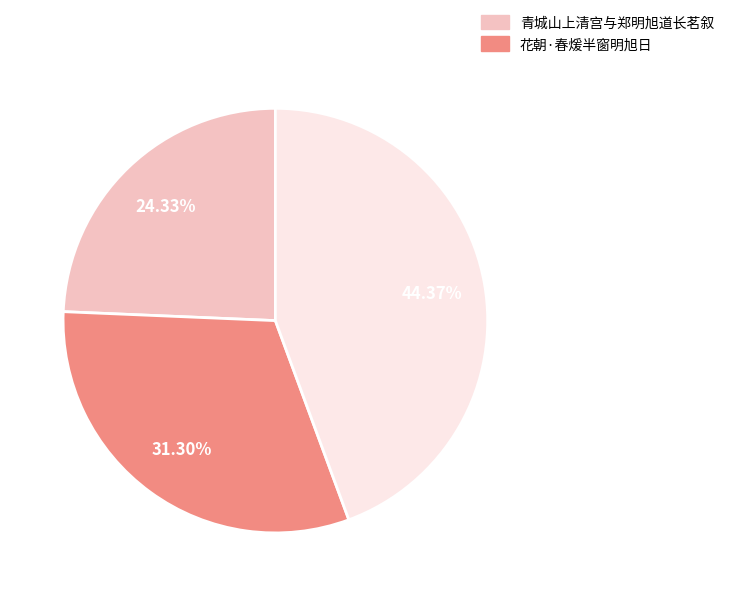

Does any single category account for the majority?

No